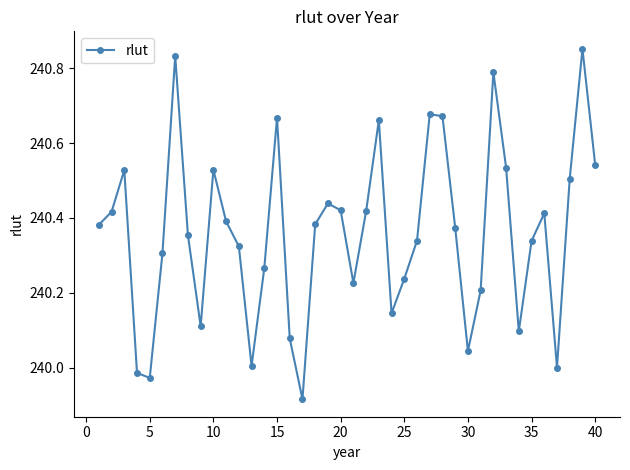

Does the chart have visible grid lines?

No